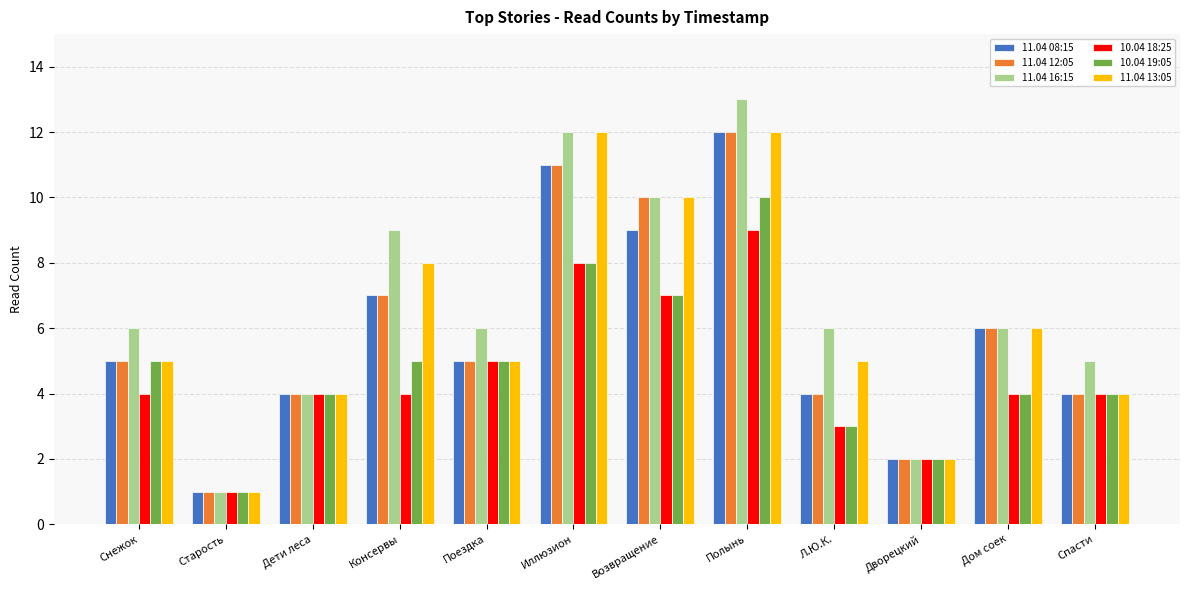

Count the number of categories in the chart.

12